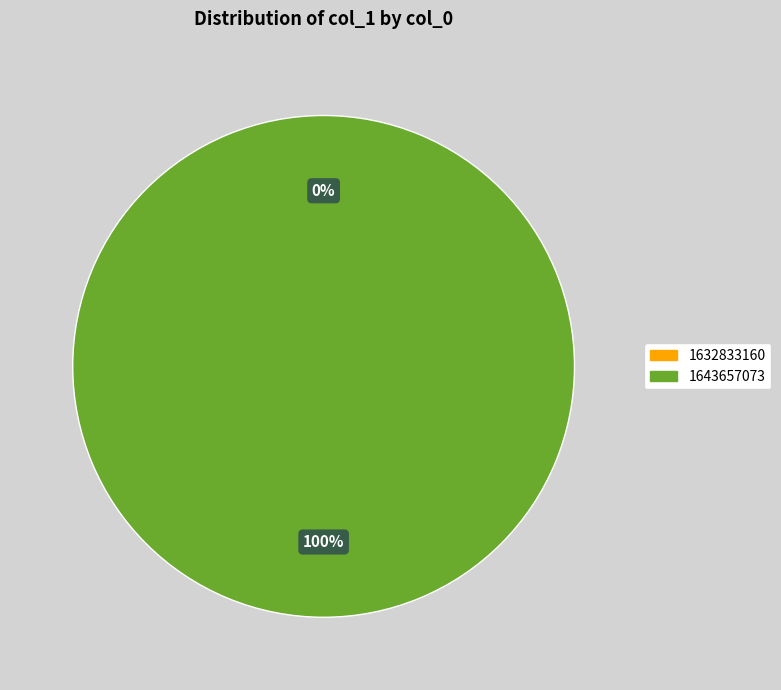

To the nearest percent, what is the difference between the largest and smallest slice percentages?

100%